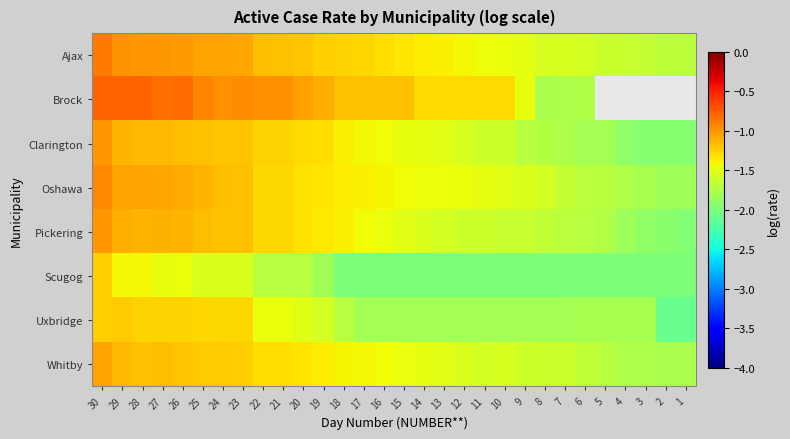

The Clarington series shows -0.5 at 12. True or false?

False